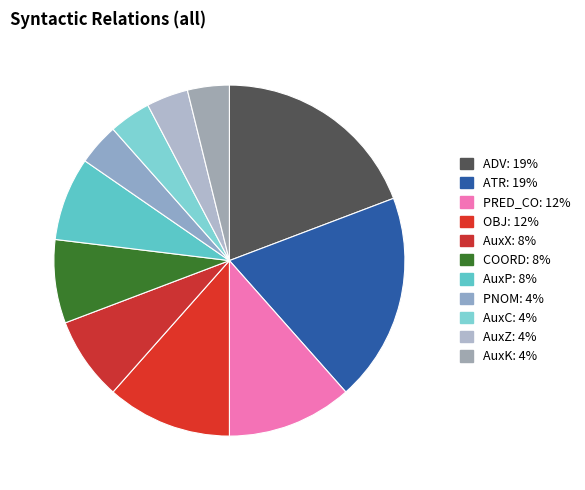

What percentage is the ADV slice, to the nearest percent?

19%